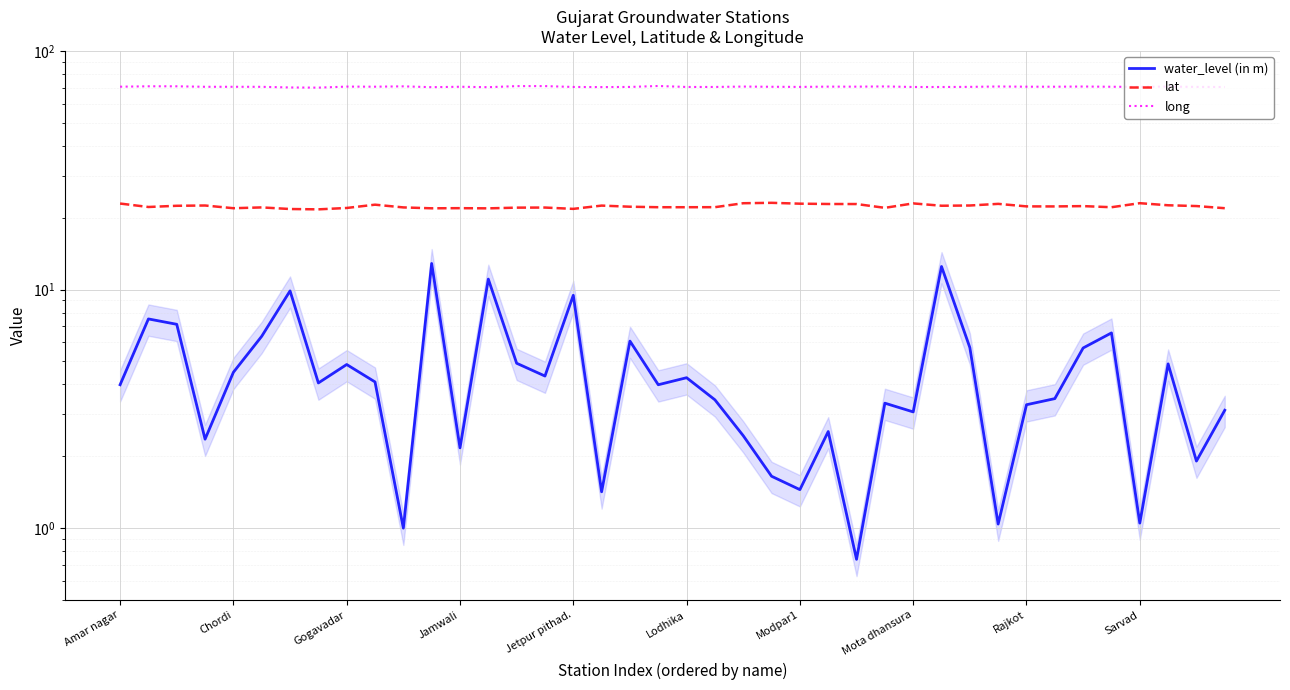

At Gogavadar, list the series in order from largest to smallest.

long, lat, water_level (in m)